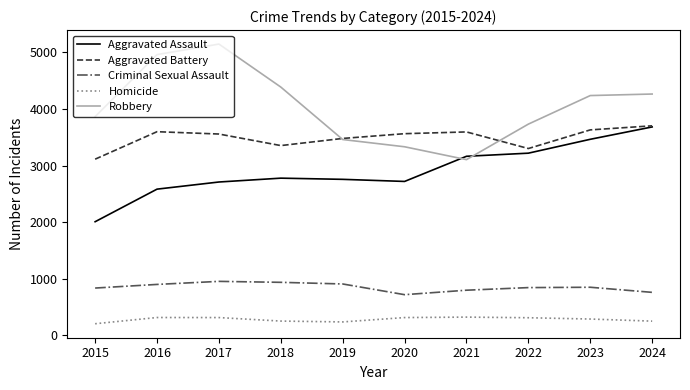

What is the sum of all Aggravated Assault values?

29077